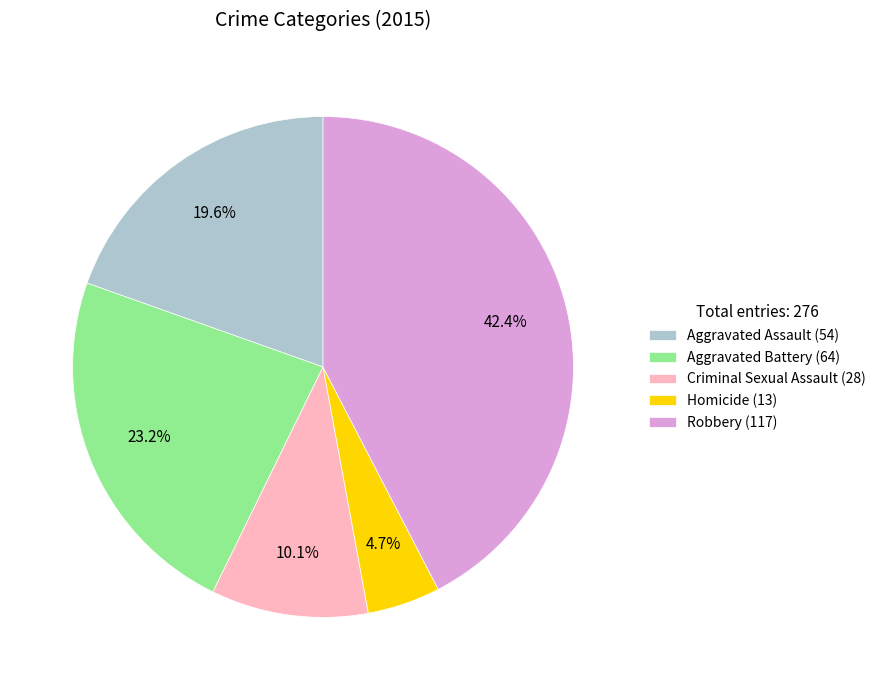

To the nearest percent, what portion does Homicide represent?

5%